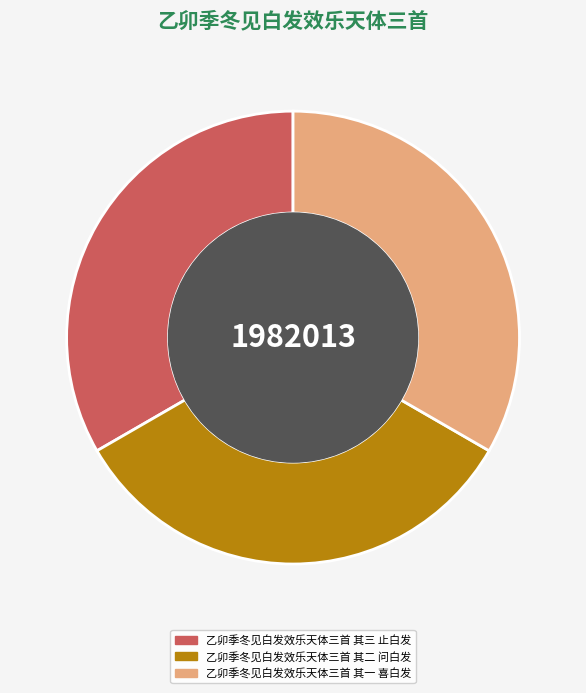

Is 乙卯季冬见白发效乐天体三首 其一 喜白发 the majority of the pie?

No